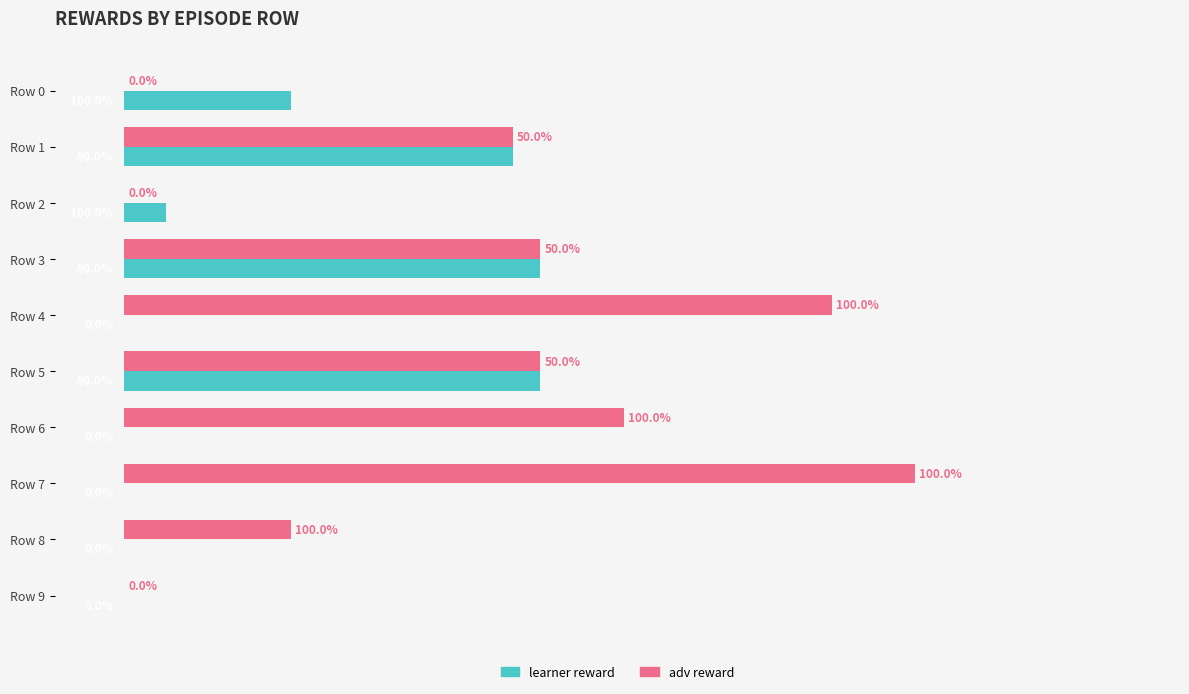

What are all the series names shown in the legend?

learner reward, adv reward